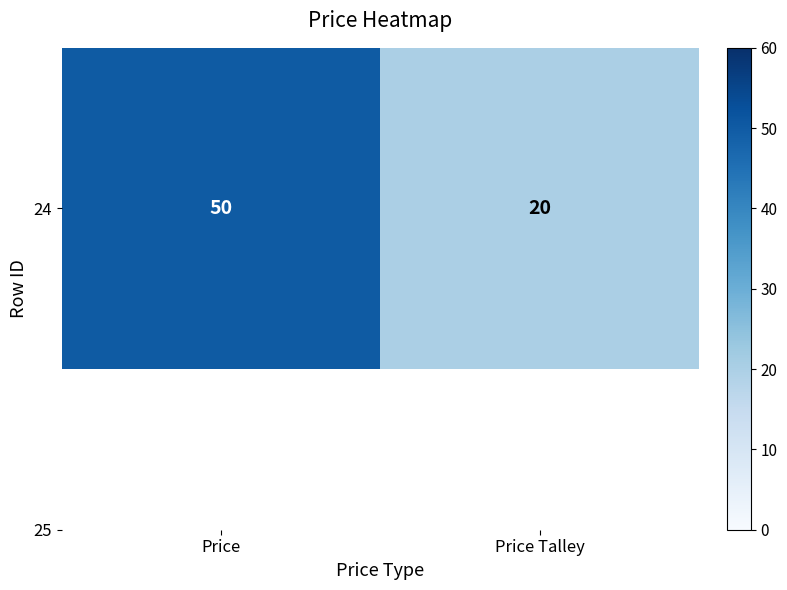

Reading left to right, transcribe all the data shown in this chart.

Price=50	Price Talley=20